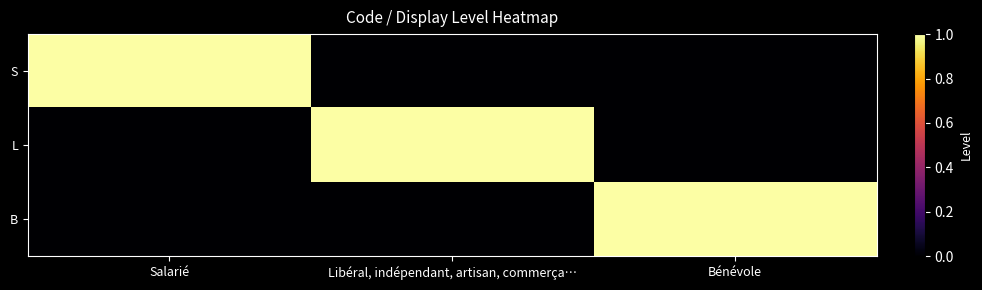

Which has a higher value, Libéral, indépendant, artisan, commerça… or Salarié?

Salarié